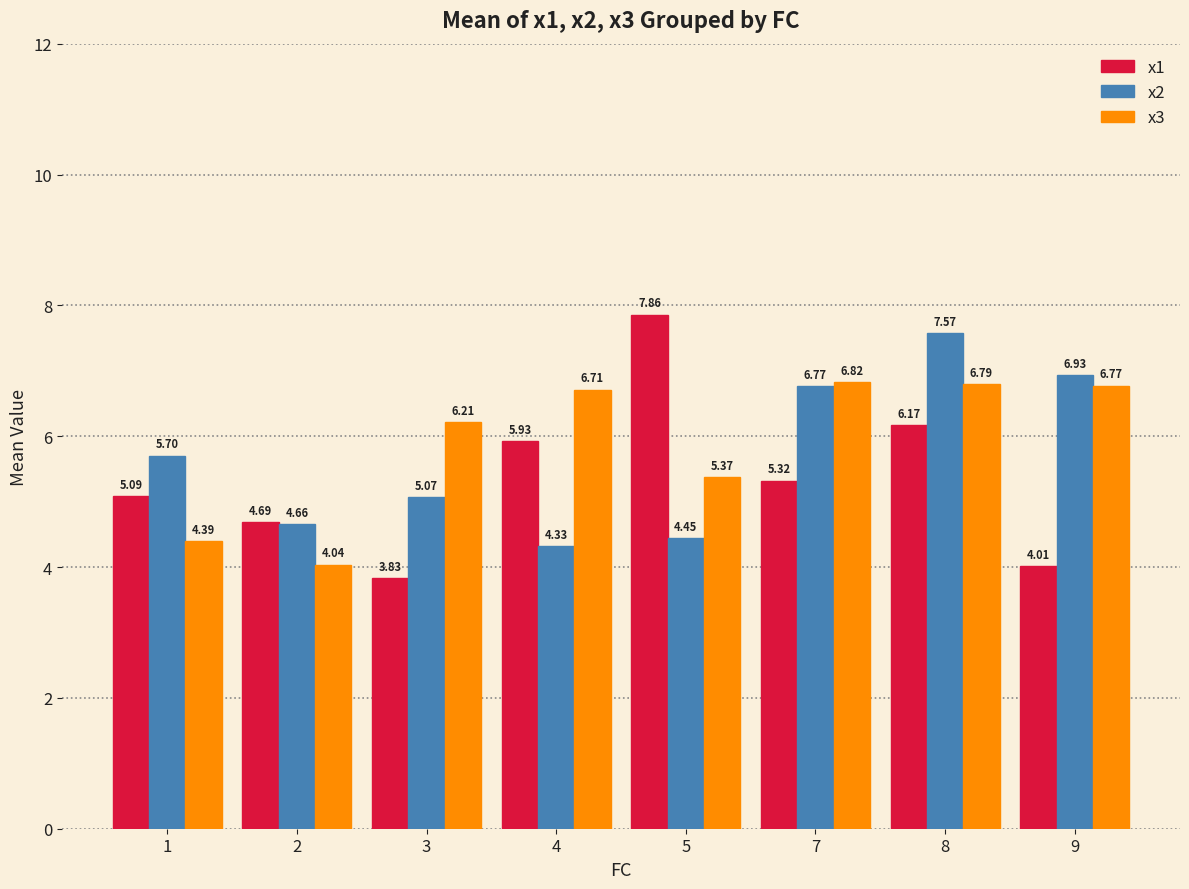

Which series changed the most between 4 and 7?

x2